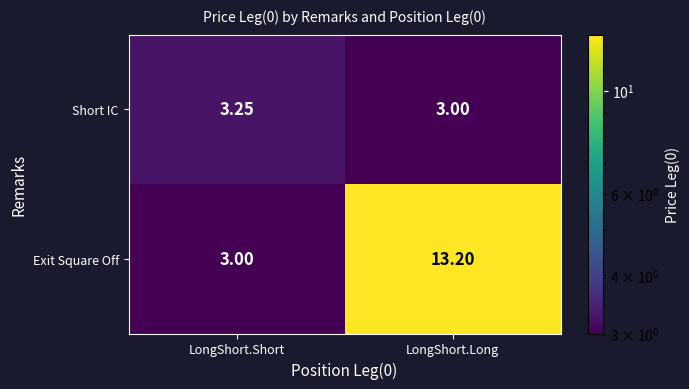

Which series has the largest range (max minus min)?

Exit Square Off